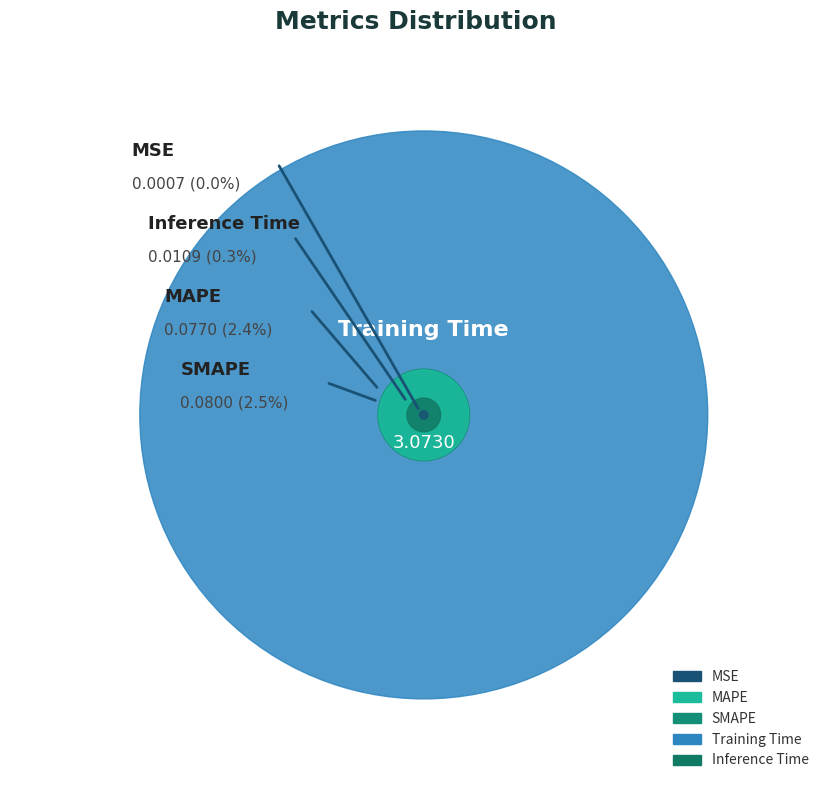

Which category has the biggest portion of the pie?

Training Time